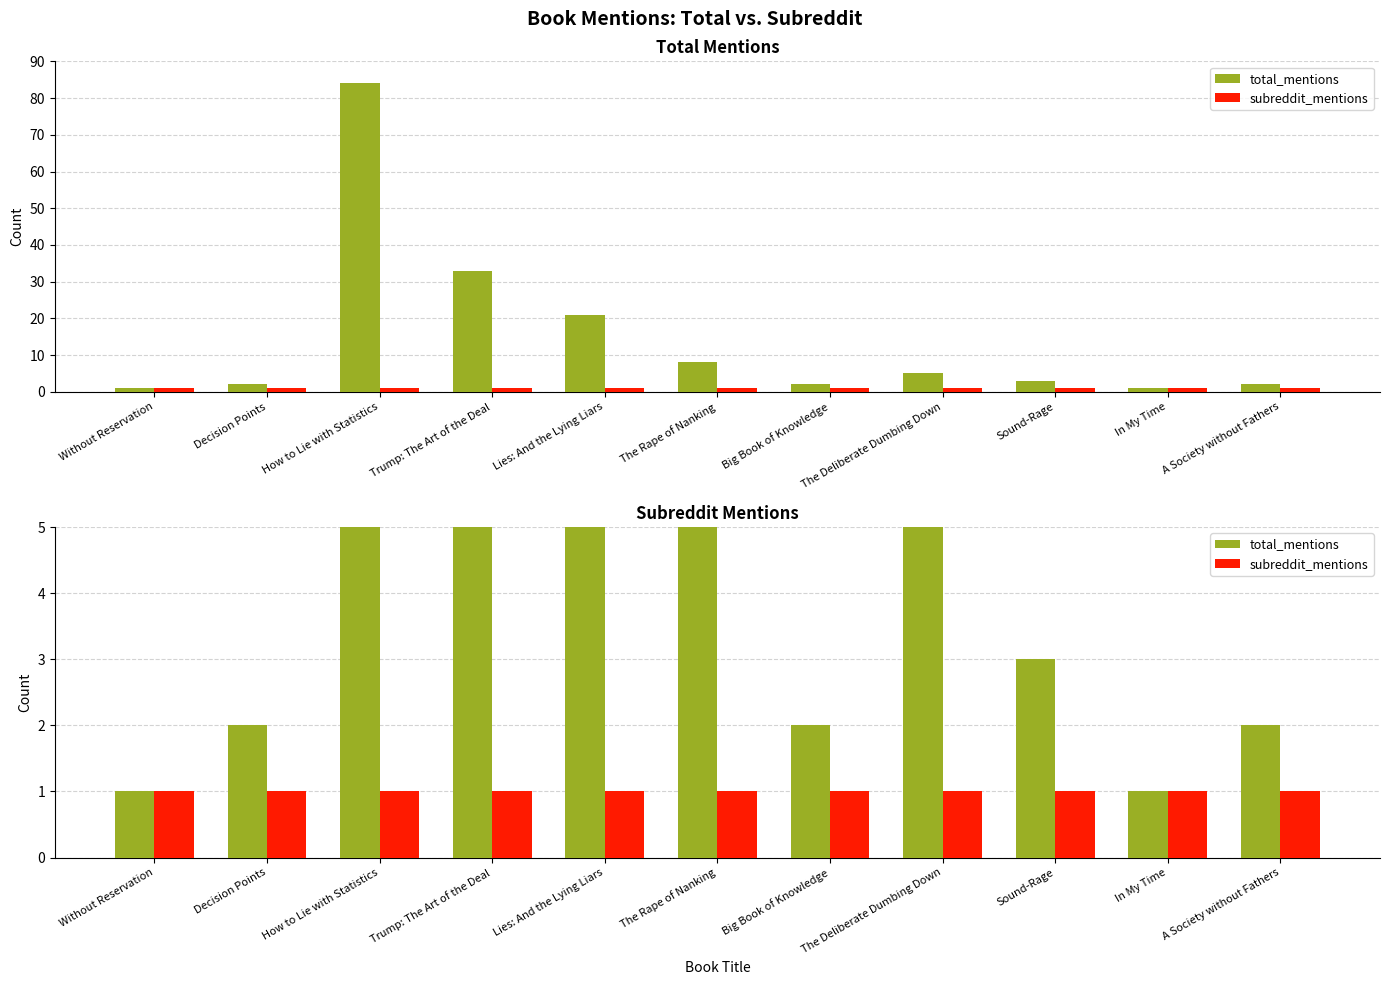

How many groups of bars are there?

11